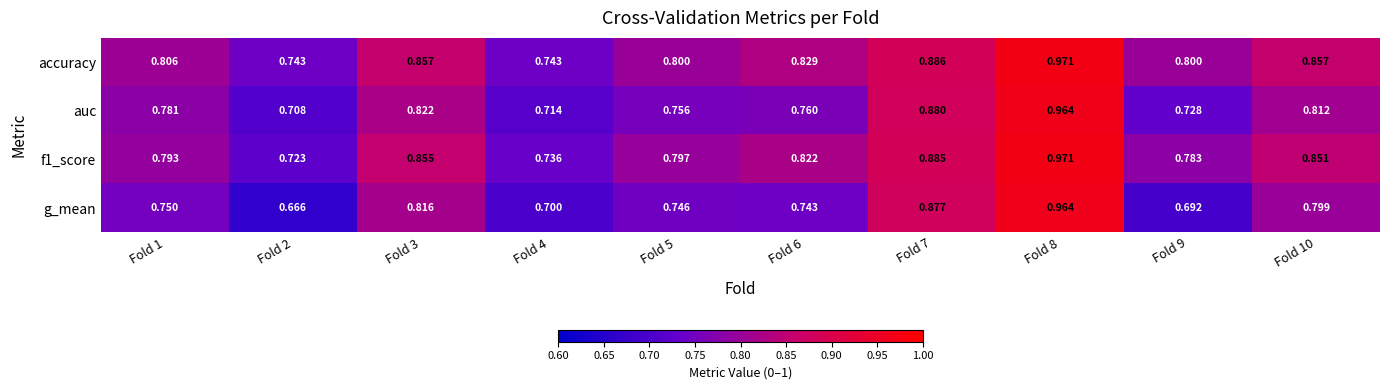

At how many categories does at least one series exceed 0?

10